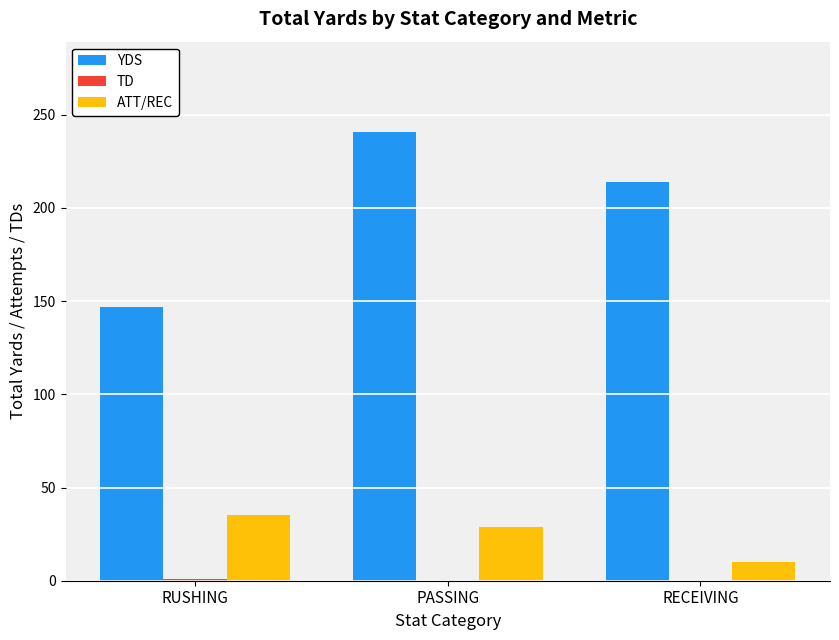

Which series changed the most between PASSING and RECEIVING?

YDS